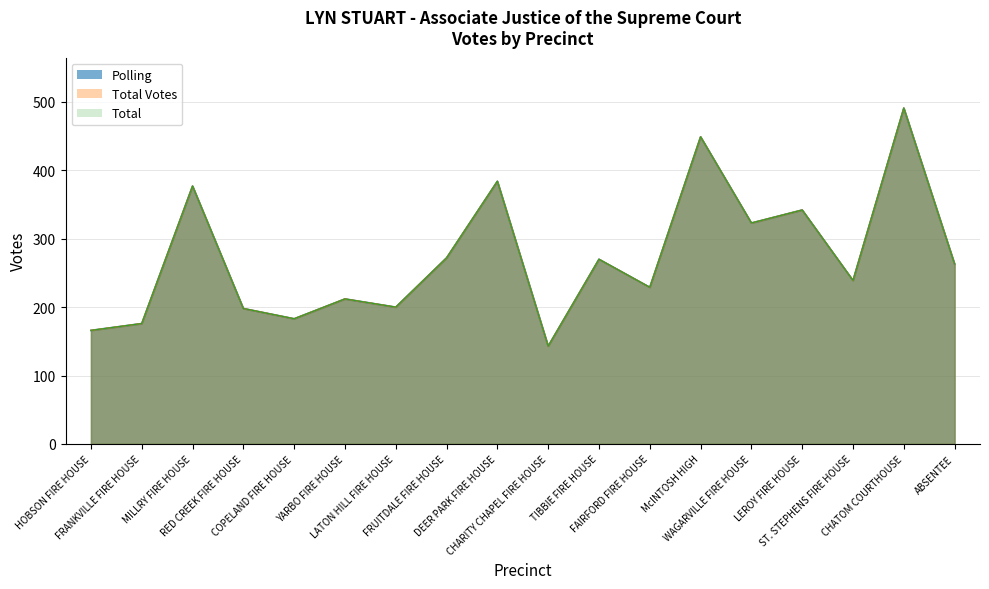

Is the value of Polling at COPELAND FIRE HOUSE greater than the value of Total at LEROY FIRE HOUSE?

No